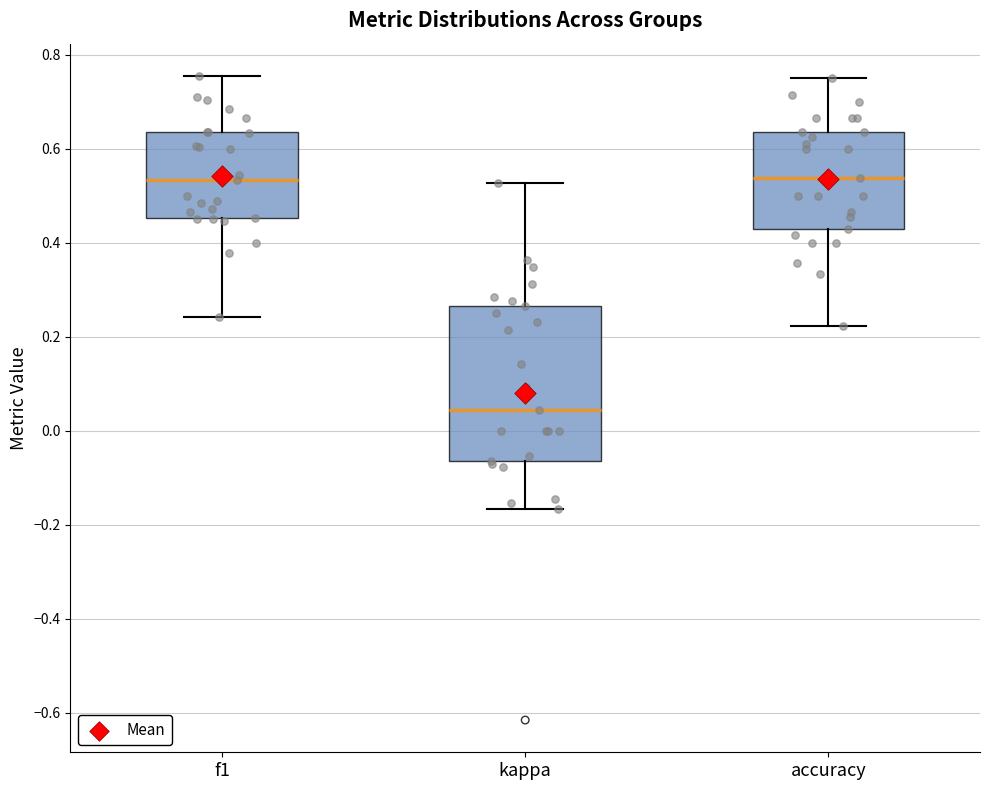

Where does the median line of the box for accuracy sit on the y-axis? The values are not printed on the chart, so give them approximately, as read against the axis.

0.54